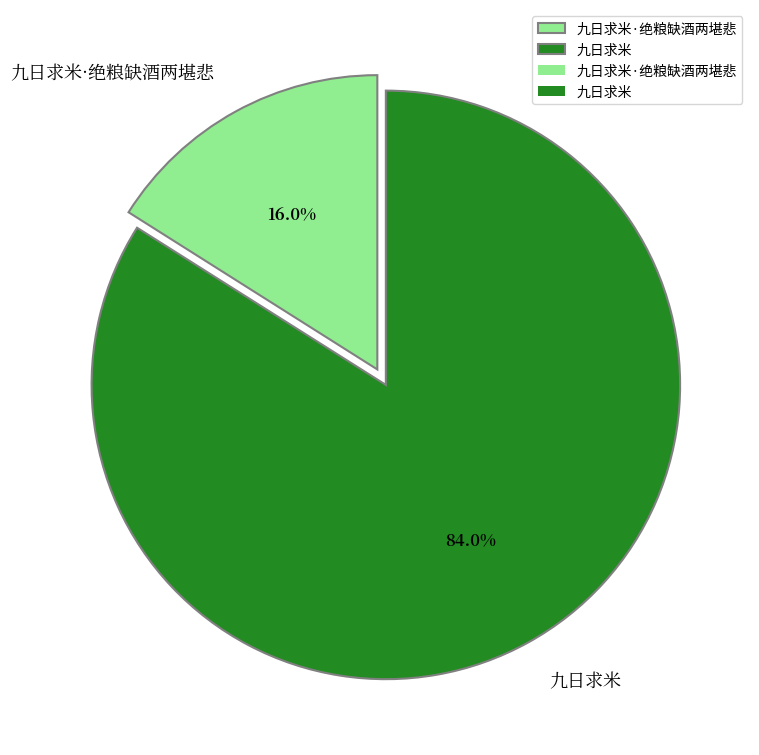

To the nearest percent, what is the difference between the largest and smallest slice percentages?

68%